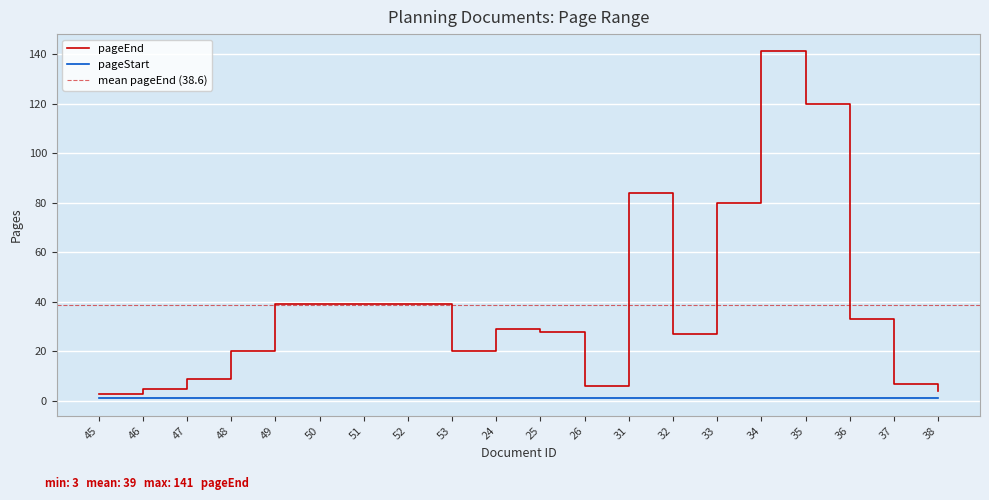

What is the label of the 6th point from the left?

50